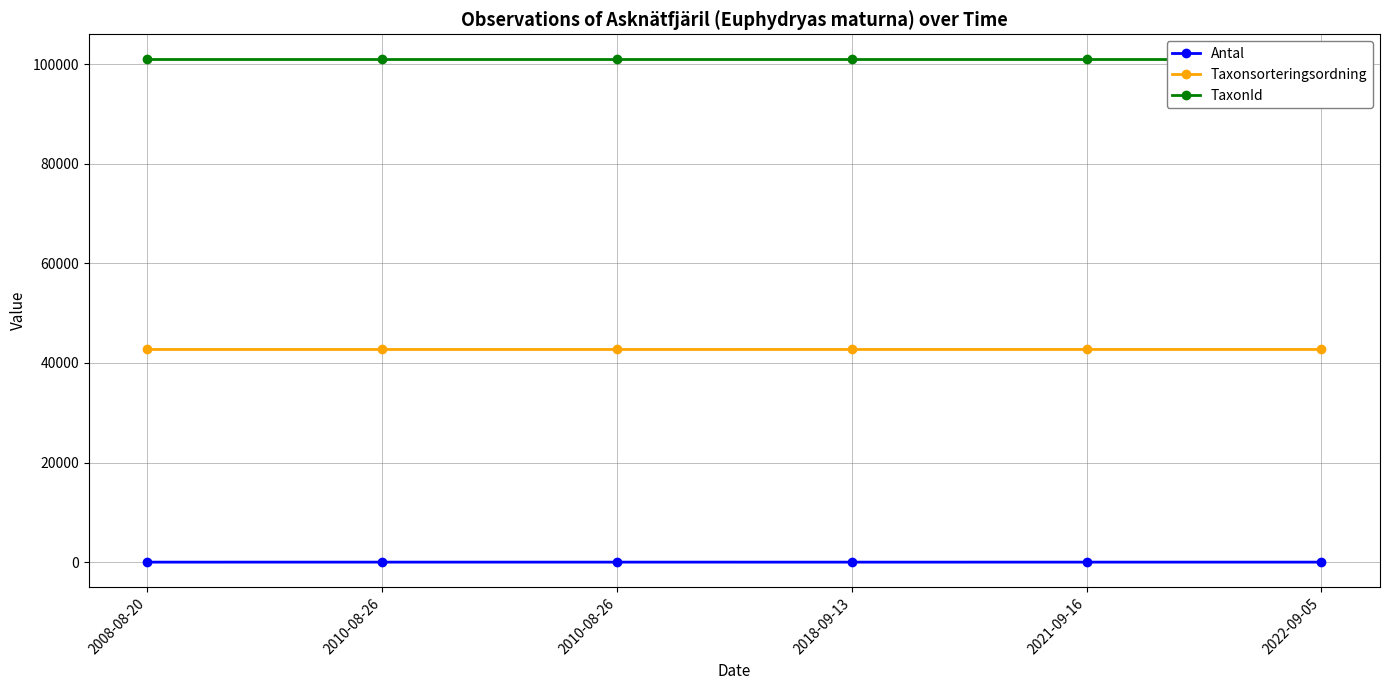

The Antal series shows 1 at 2018-09-13. True or false?

True